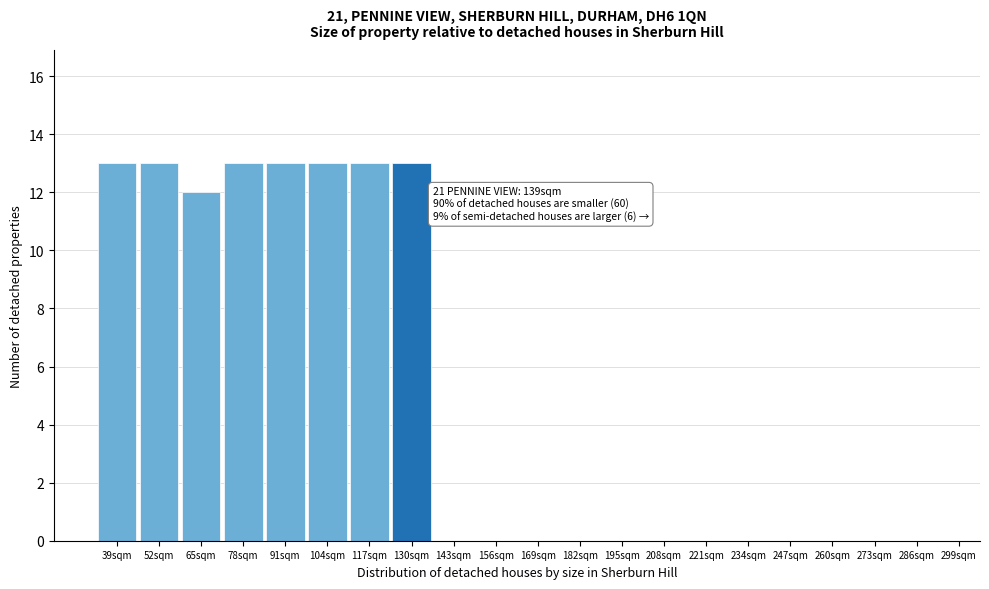

Reading left to right, list all the values displayed in this chart.

39sqm=13	52sqm=13	65sqm=12	78sqm=13	91sqm=13	104sqm=13	117sqm=13	130sqm=13	143sqm=0	156sqm=0	169sqm=0	182sqm=0	195sqm=0	208sqm=0	221sqm=0	234sqm=0	247sqm=0	260sqm=0	273sqm=0	286sqm=0	299sqm=0